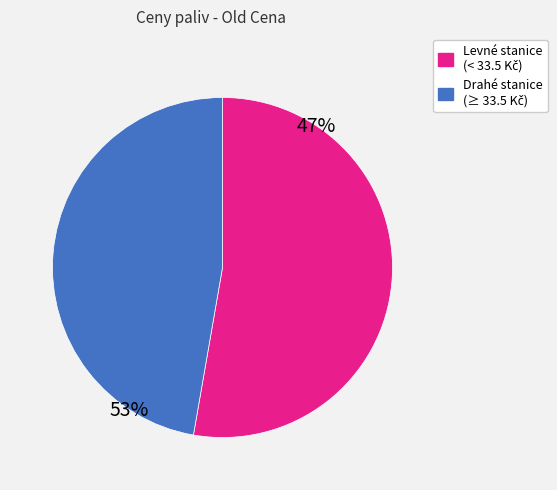

Is there any slice that represents more than half of the pie?

Yes